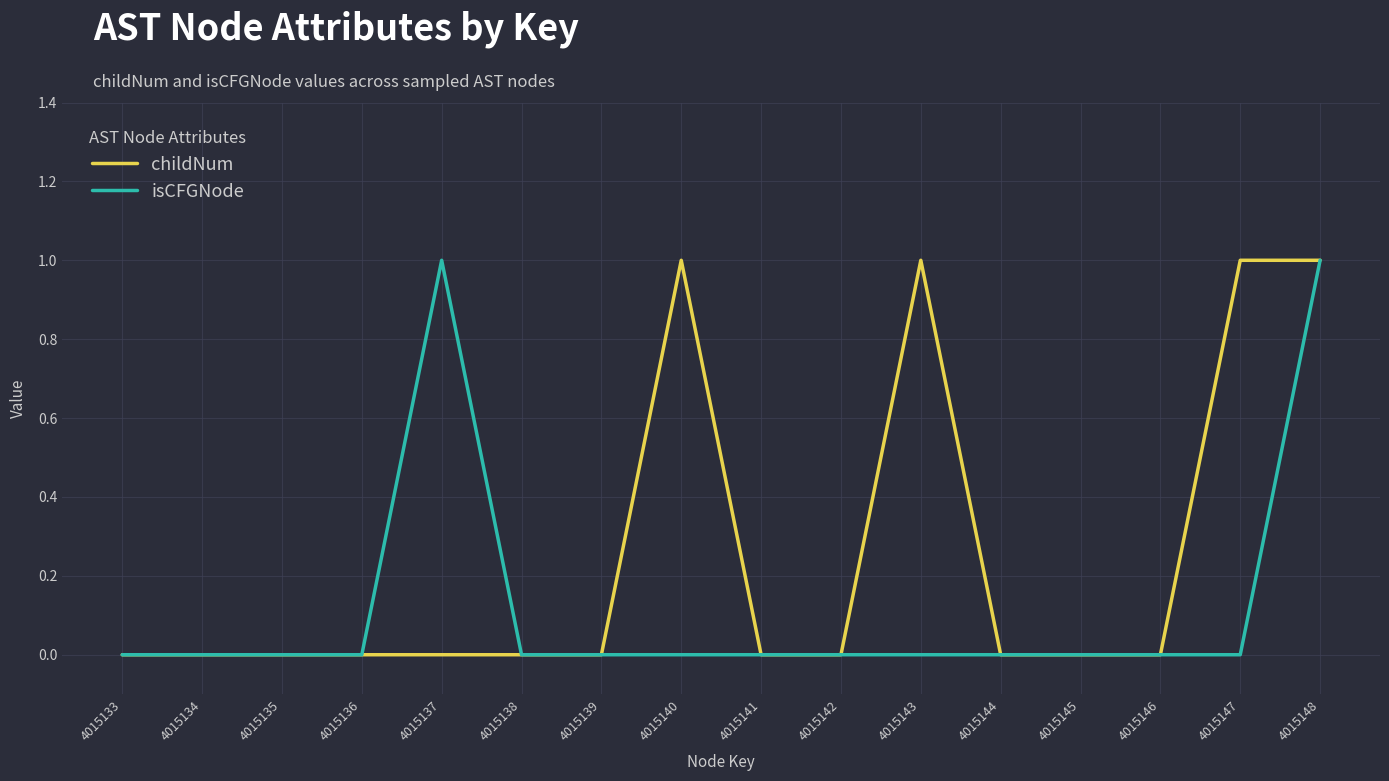

What is the difference between the second highest and minimum values in the childNum series?

1